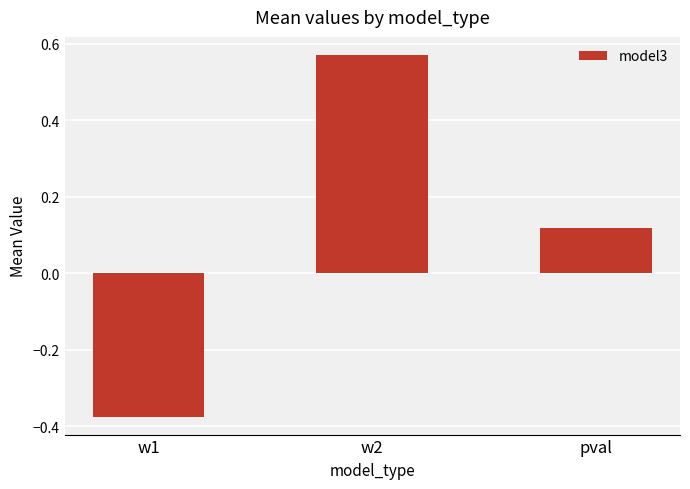

What is the difference between the maximum and minimum values?

0.9